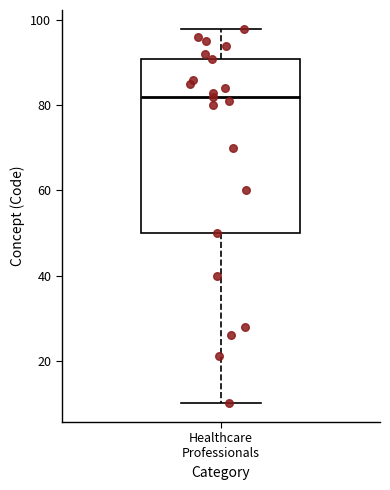

Transcribe this box plot: give where the median line is, the range the box spans, and where the two whiskers end, as read against the y-axis. The values are not printed on the chart, so give them approximately, as read against the axis.

median 82, box 50 to 92, whiskers 10 to 98